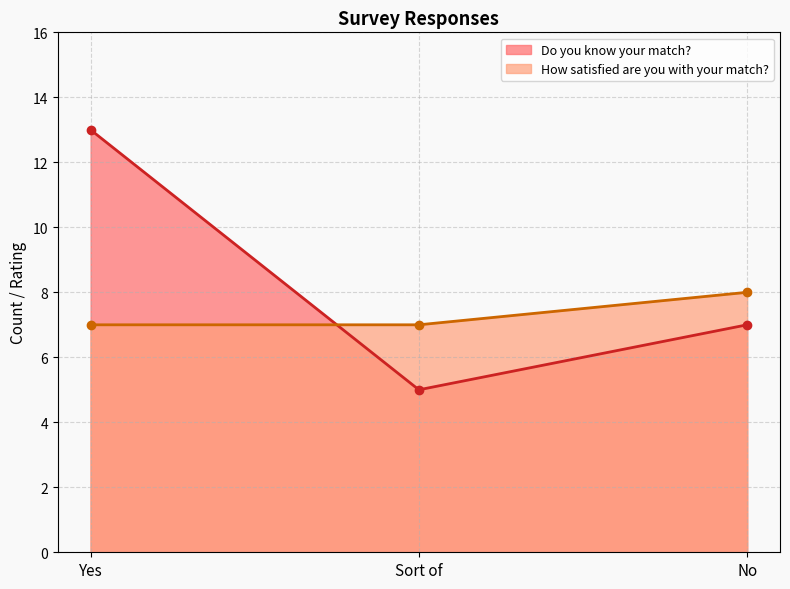

Where is Do you know your match? nearest to the value 9?

No